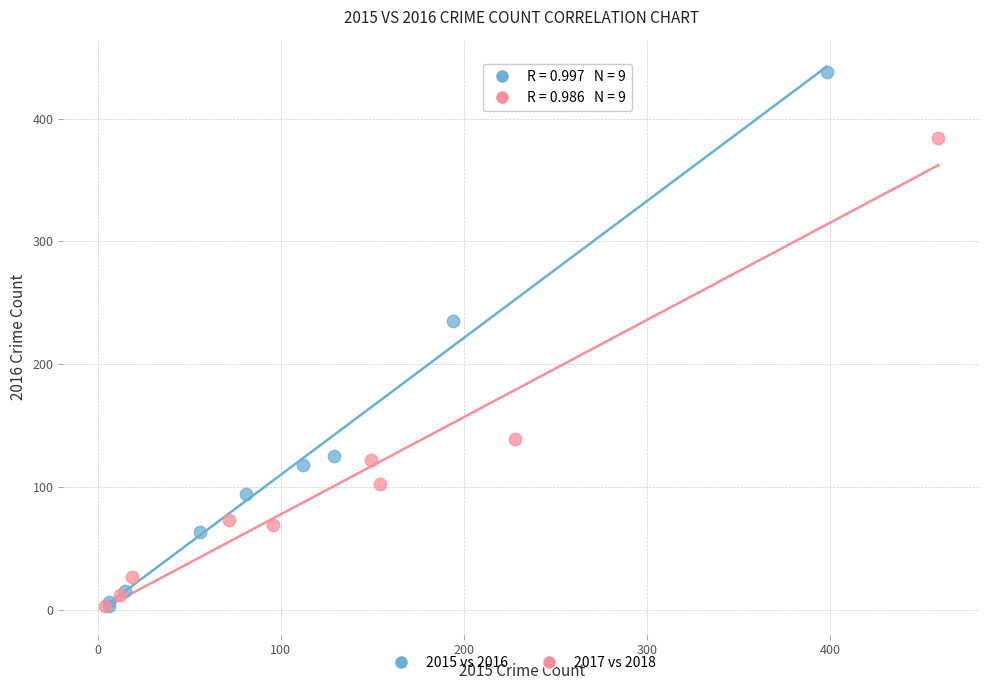

Which series has the largest Y range (max minus min)?

2015 vs 2016